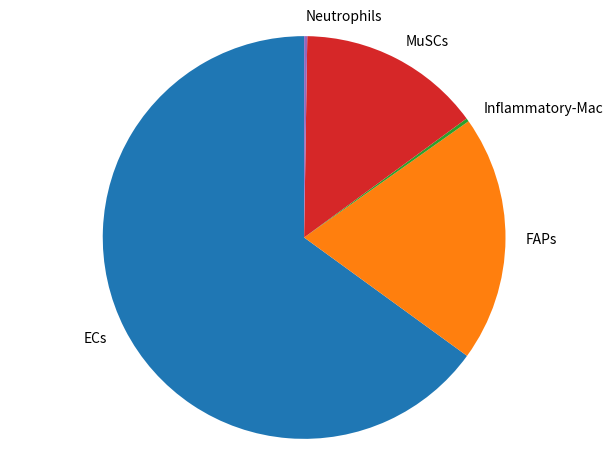

Which category has the biggest portion of the pie?

ECs